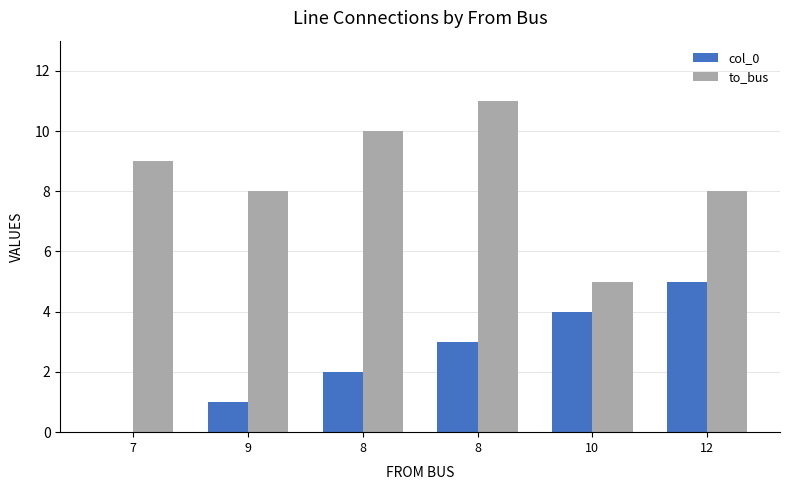

How many categories are shown in the chart?

6